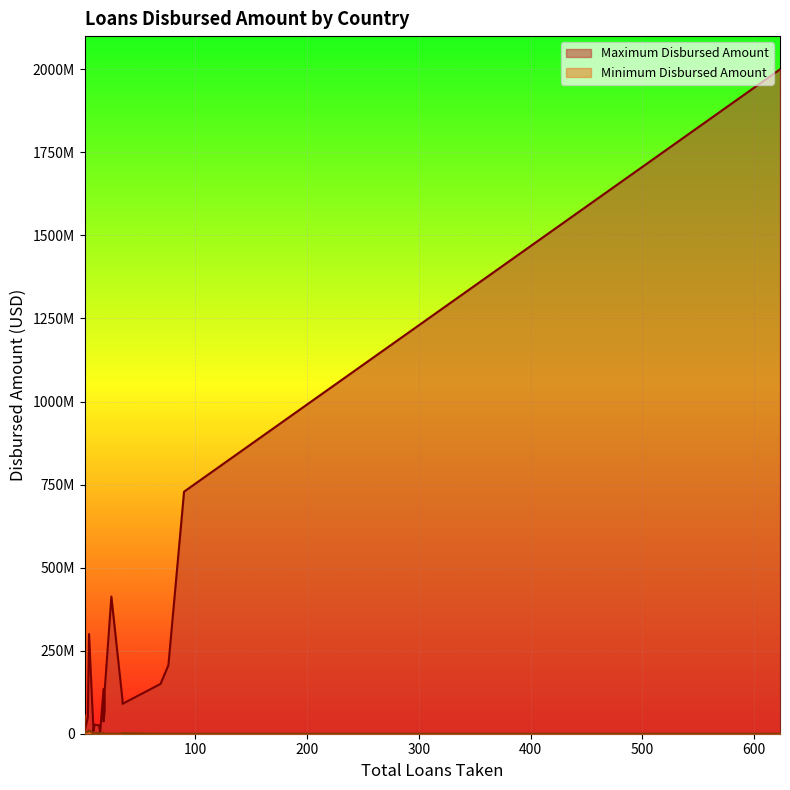

Which series has the largest range (max minus min)?

Maximum Disbursed Amount